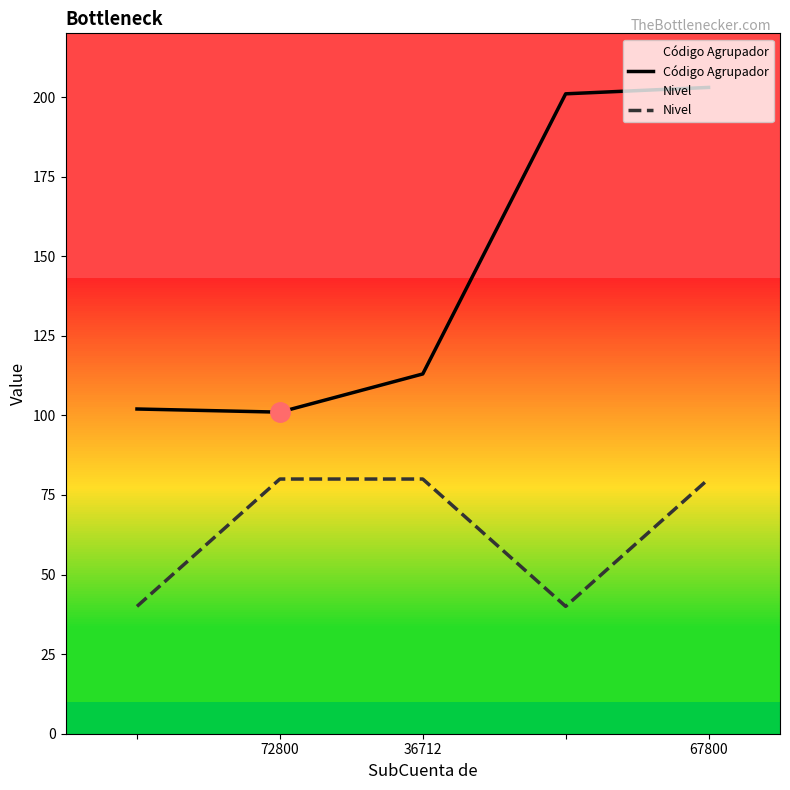

What are all the series names shown in the legend?

Código Agrupador, Nivel